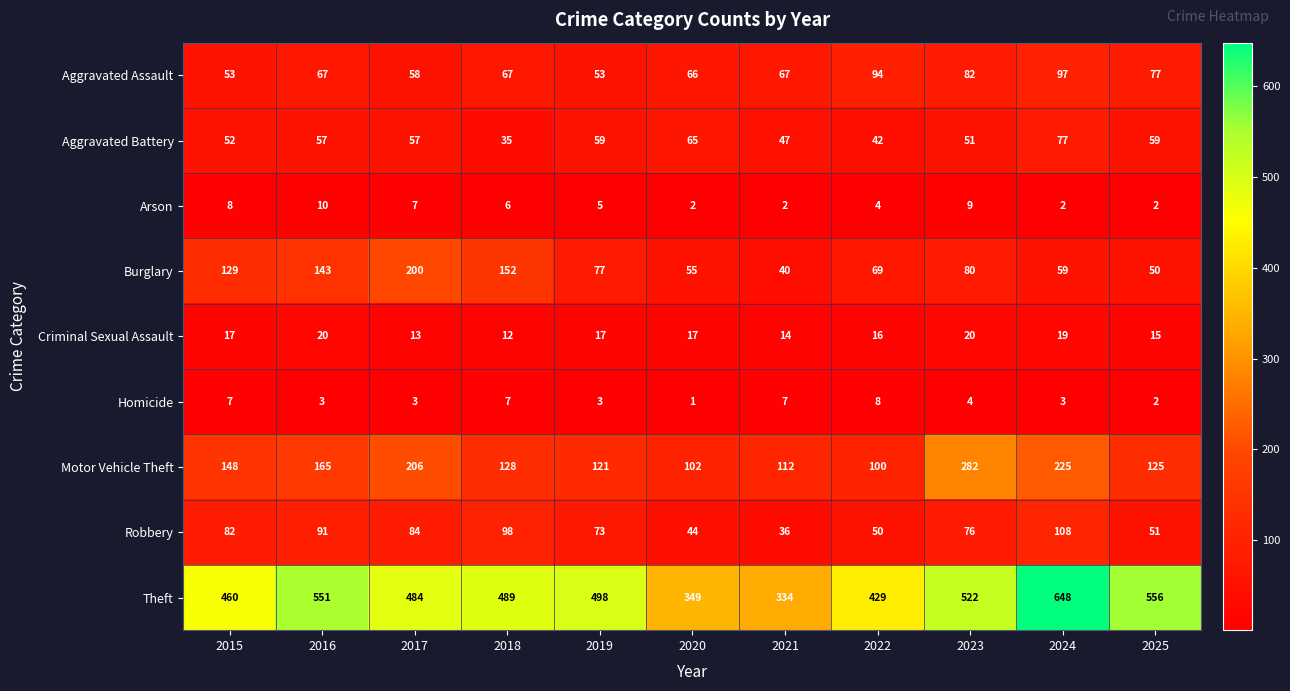

At which label does Robbery first exceed 76?

2015